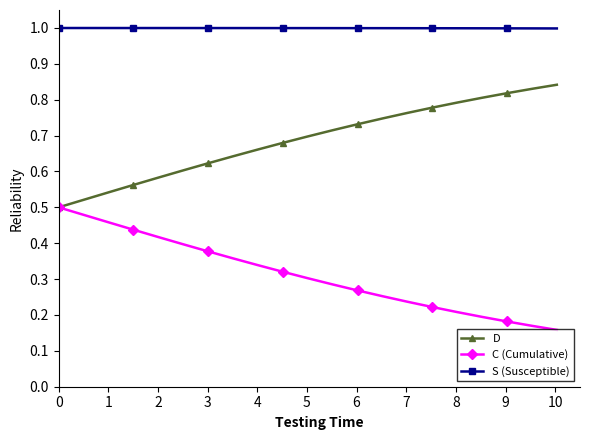

Which series has the largest total across all categories?

S (Susceptible)